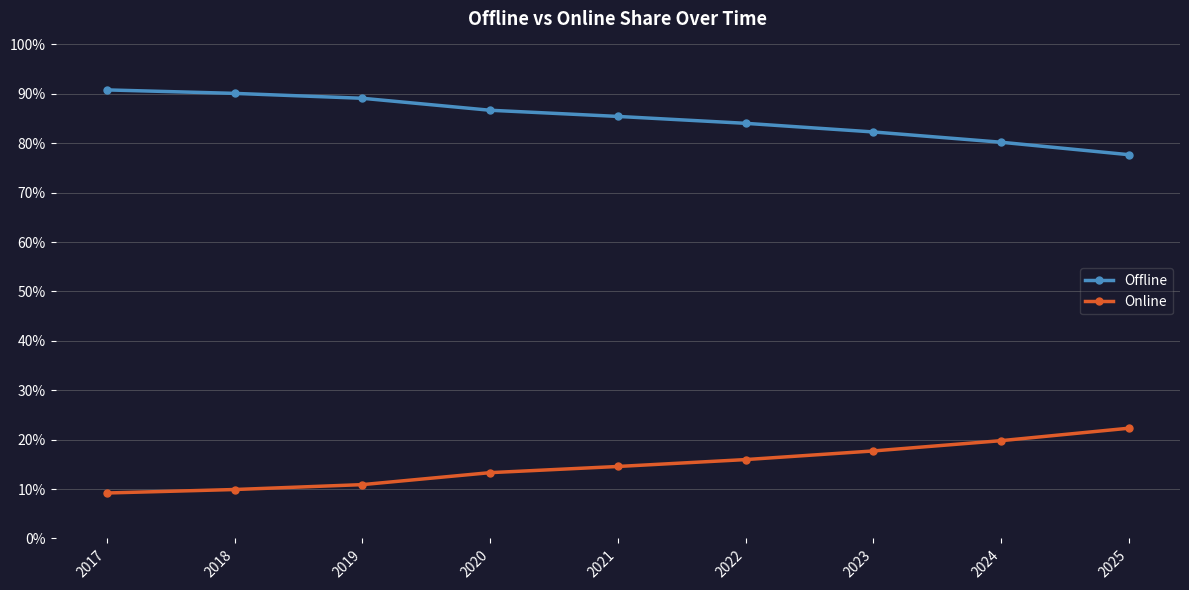

Does the chart display data point markers on the line(s)?

Yes